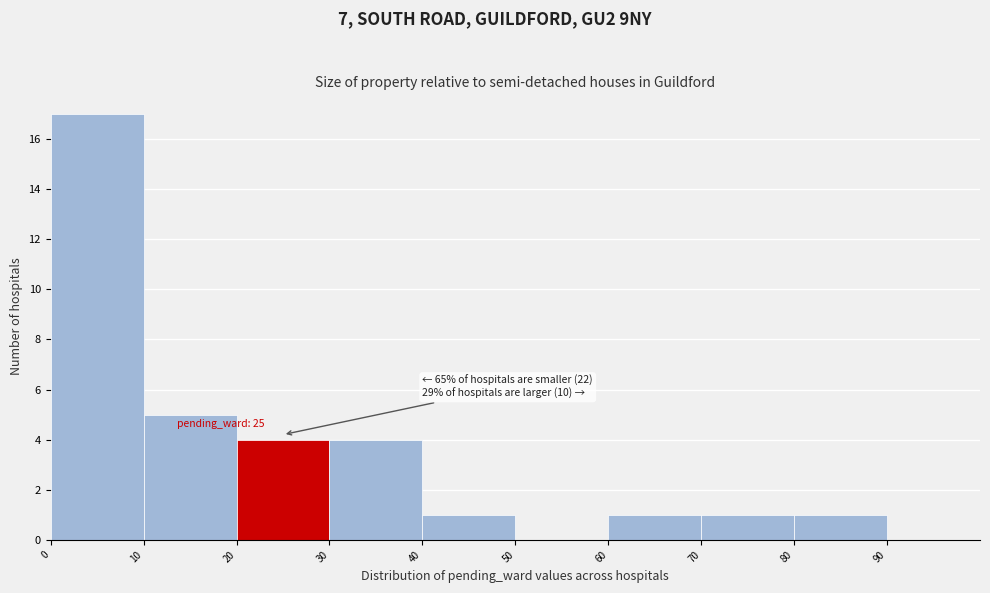

Which range on the x-axis has the tallest bar?

0 to 10